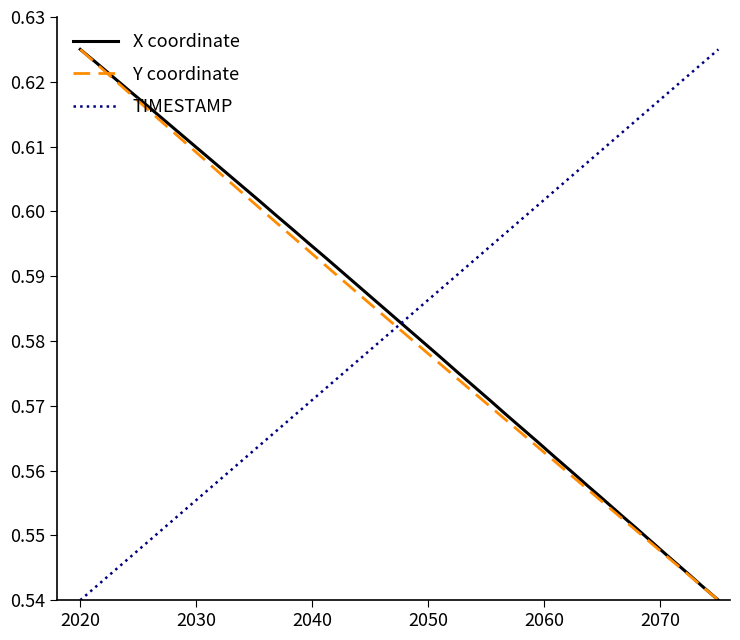

How many categories are shown in the chart?

40